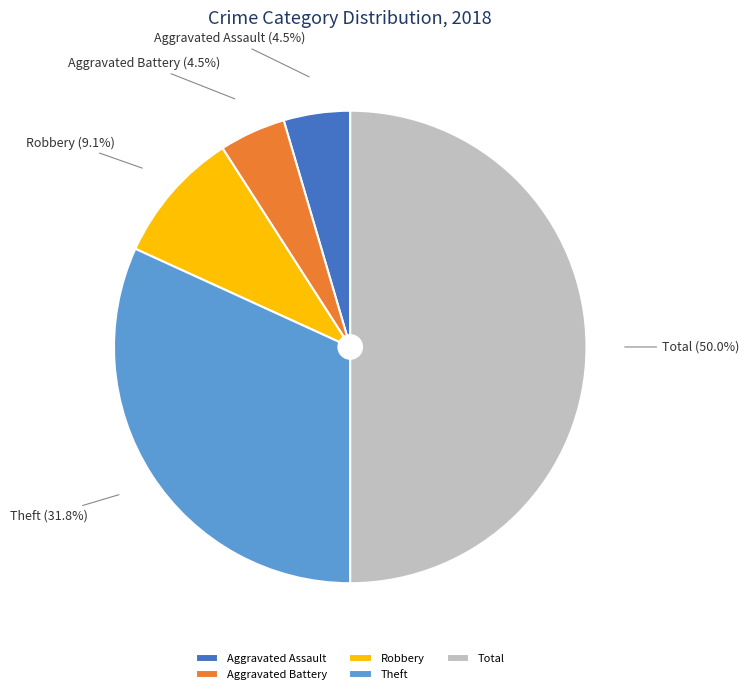

How many segments does this pie chart have?

5